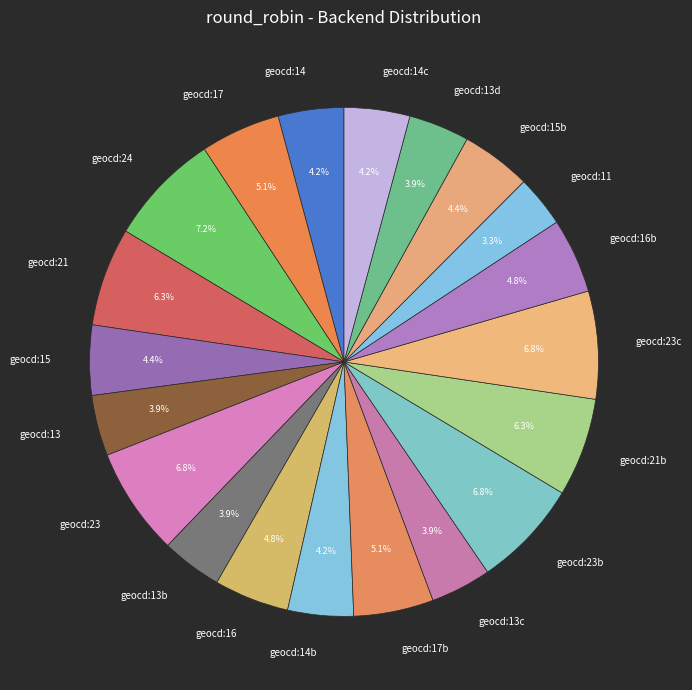

Is there a majority slice in this chart?

No